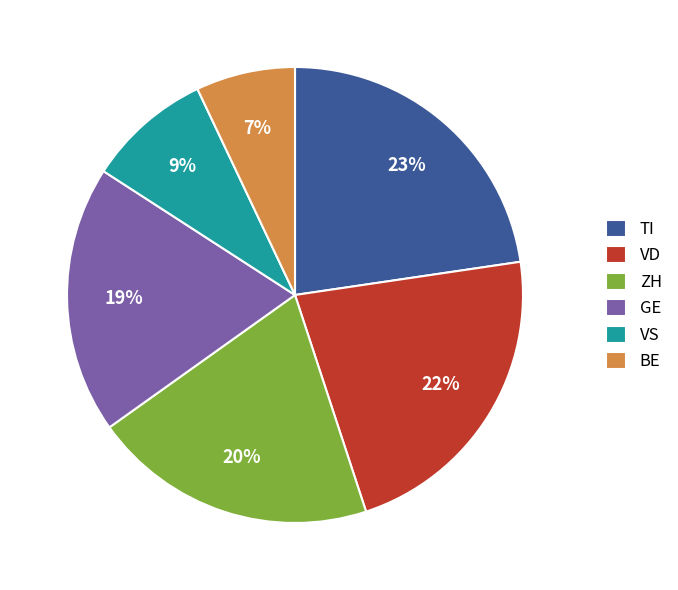

What is the smallest slice in the pie chart?

BE